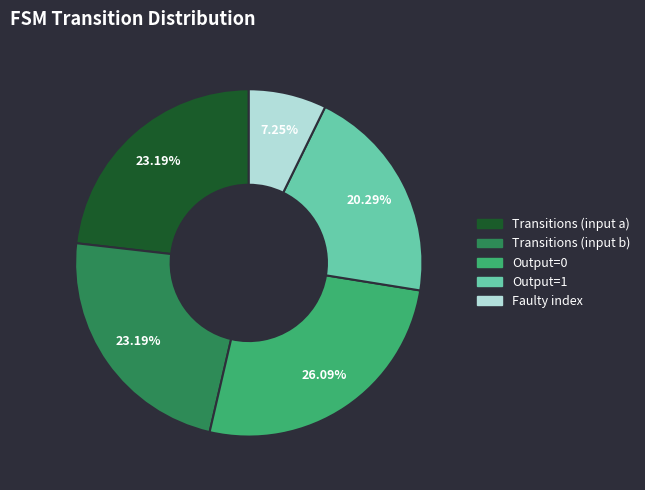

Do Faulty index and Transitions (input b) together represent more than half of the pie?

No